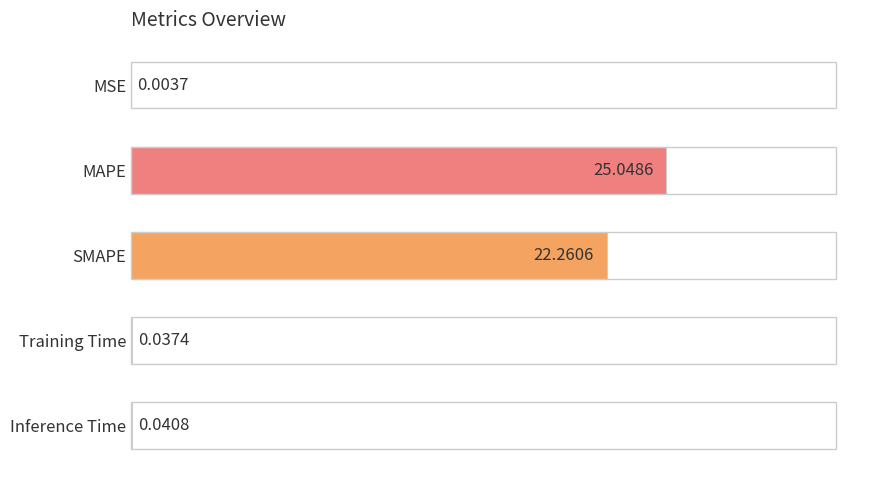

Does the chart contain stacked bars?

No